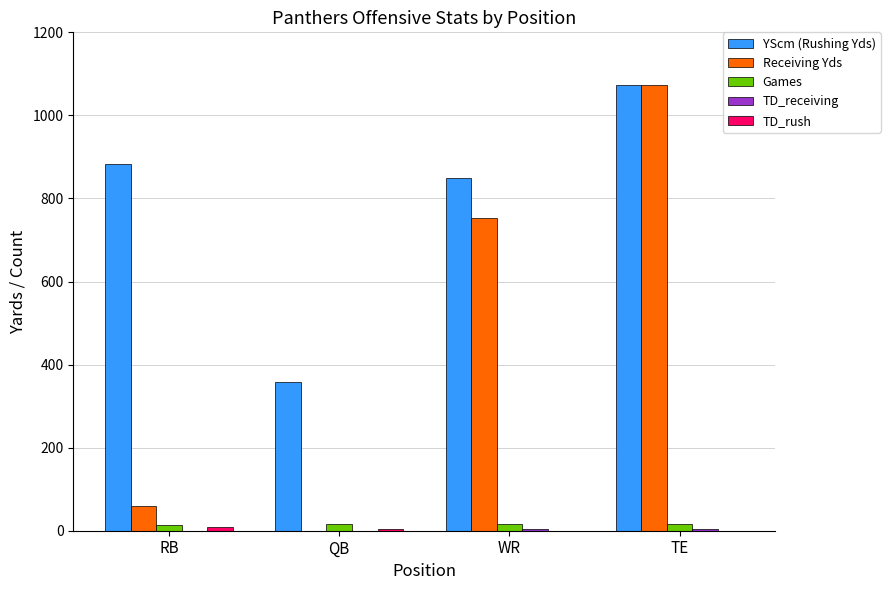

At which category is the sum across all series the highest?

TE